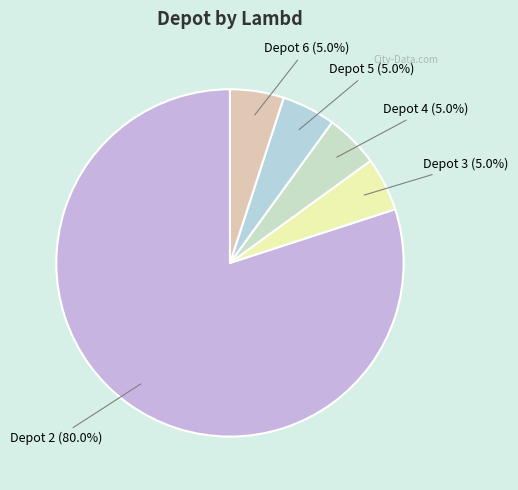

How many segments does this pie chart have?

5